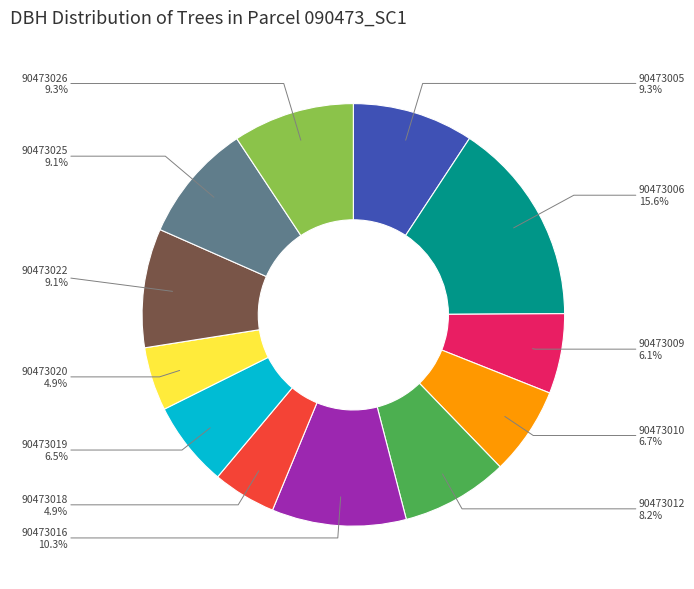

How many slices are in this pie chart?

12